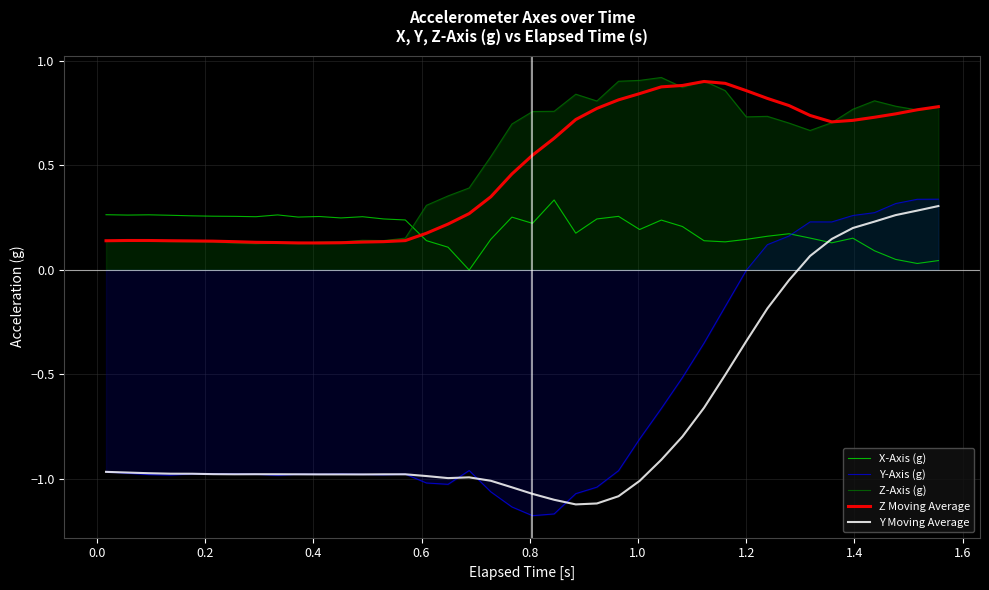

What is the sum of all Y-Axis (g) values?

-25.5